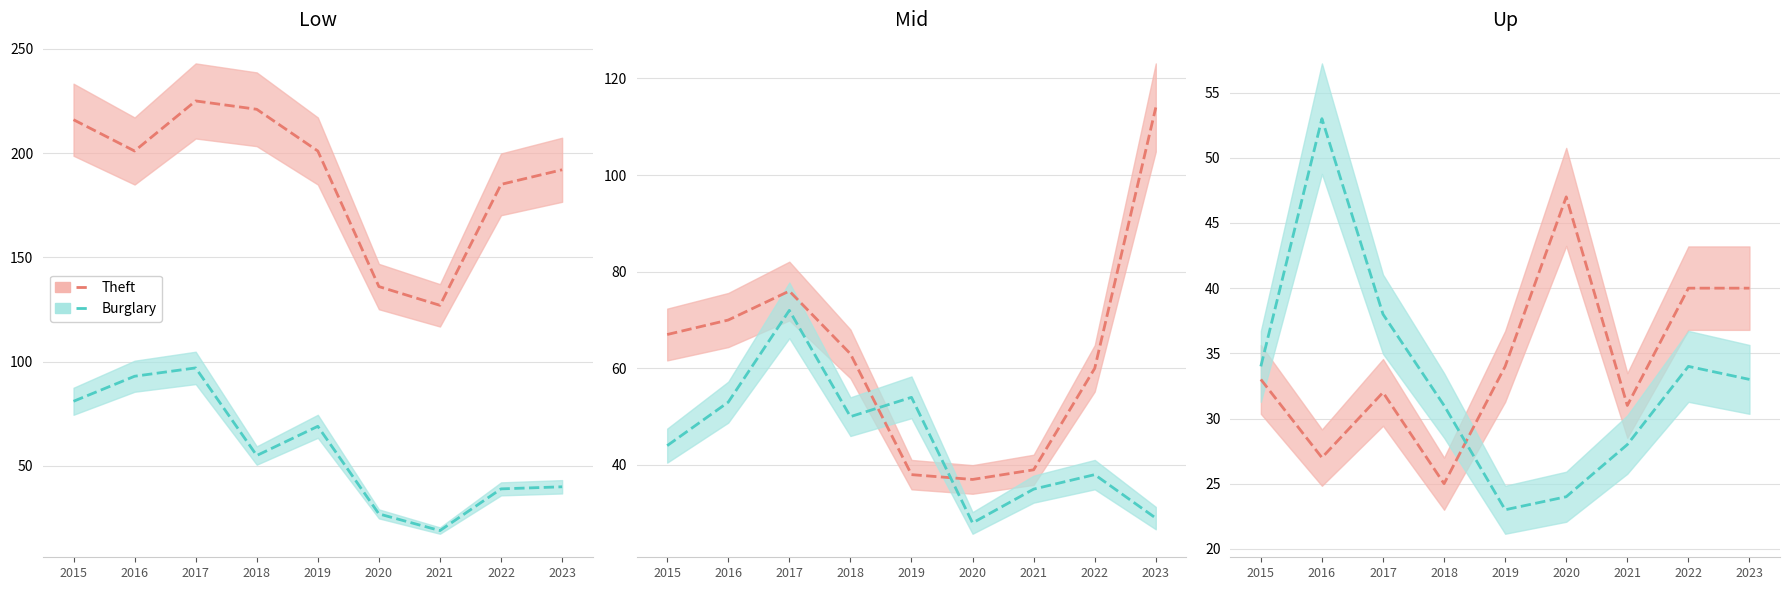

What is the total value across all series at 2015?

475